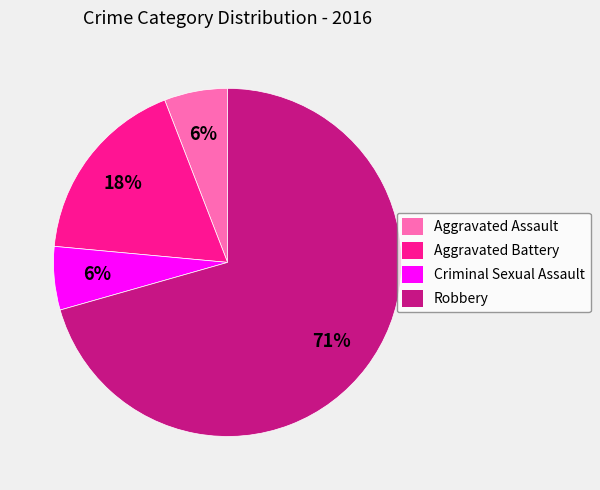

Does any single category account for the majority?

Yes